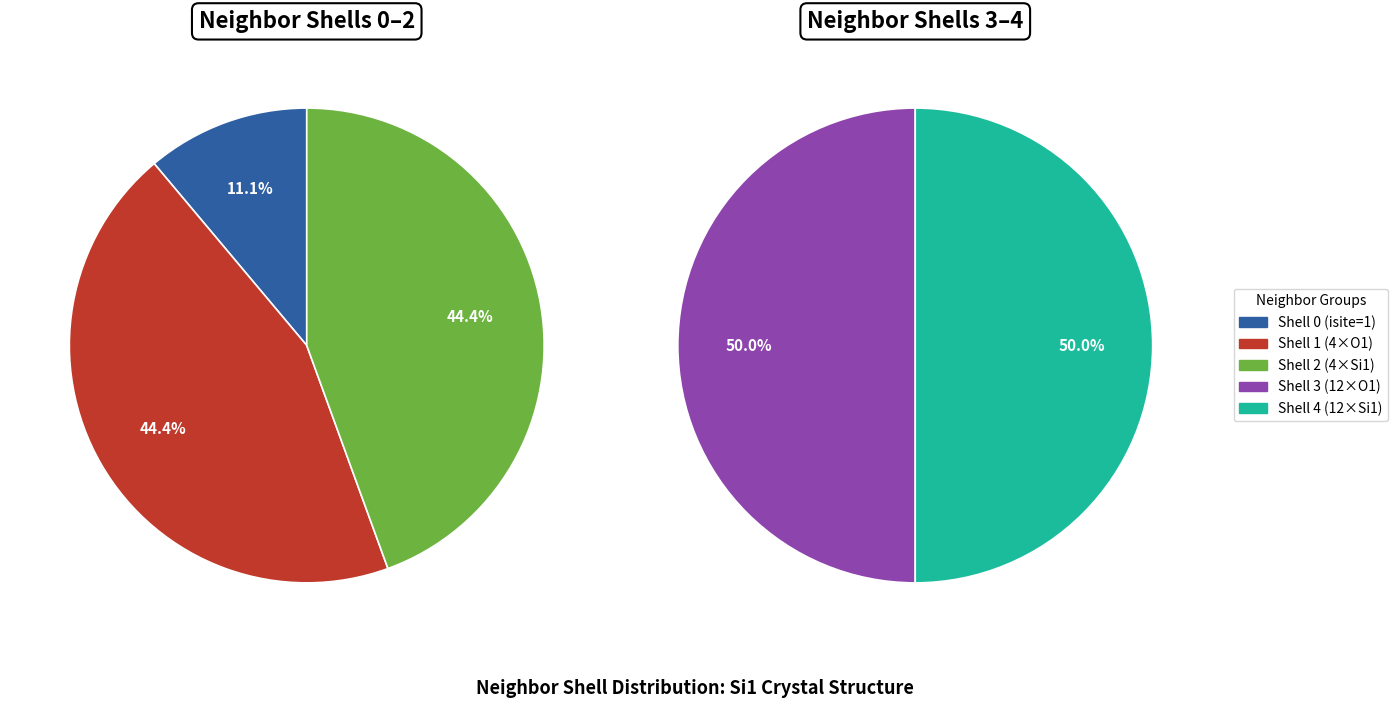

Which has a higher value, neighbor_num=0 or neighbor_num=1?

neighbor_num=1